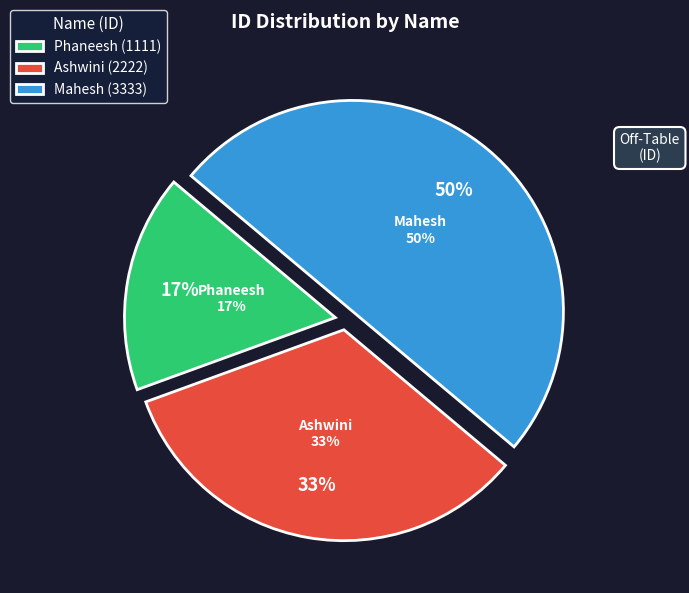

To the nearest percent, what percentage of the pie is Mahesh?

50%